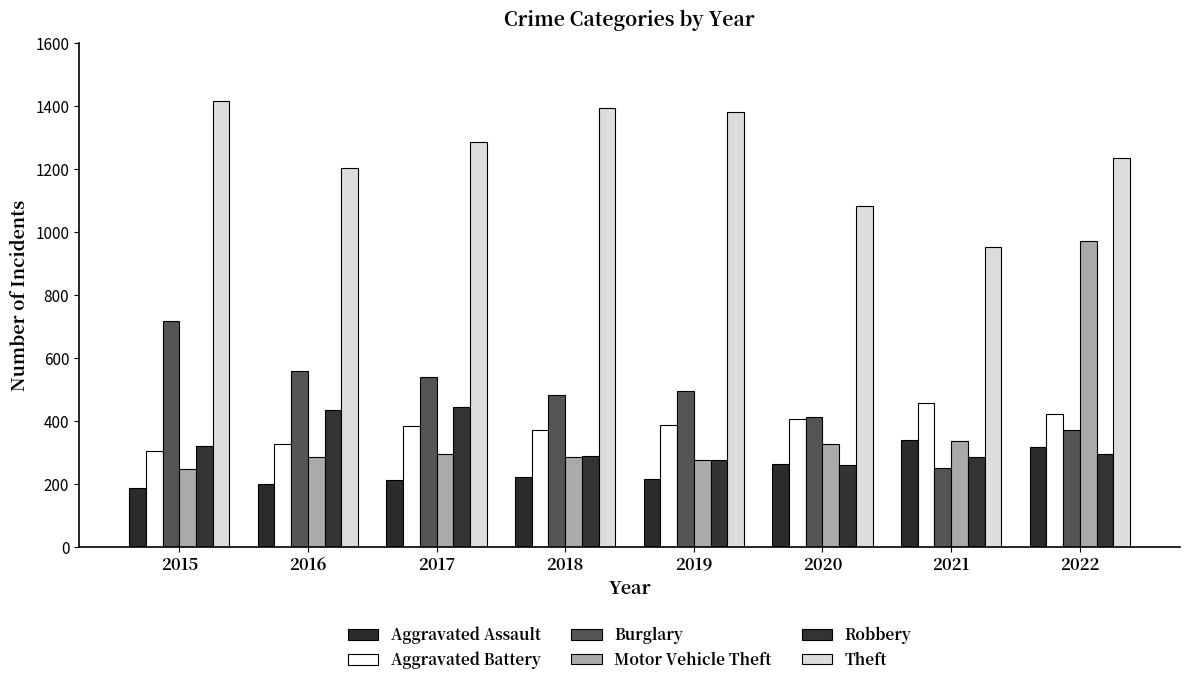

What is the difference between the maximum and minimum values in the Theft series?

462